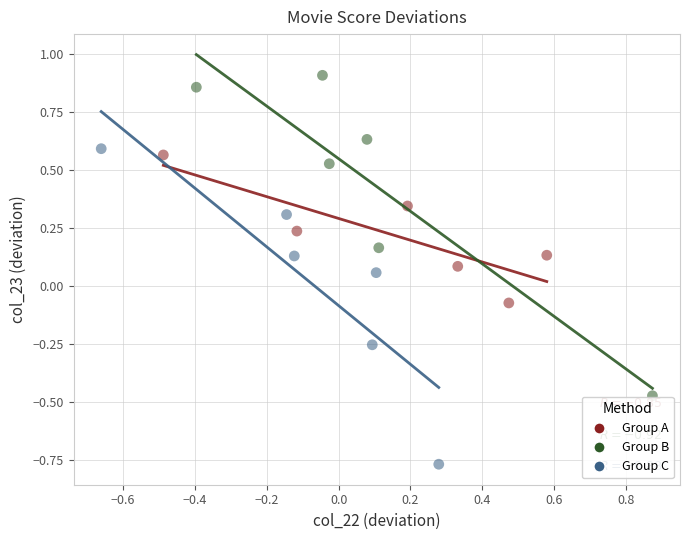

Which series reaches the maximum Y coordinate?

Group B